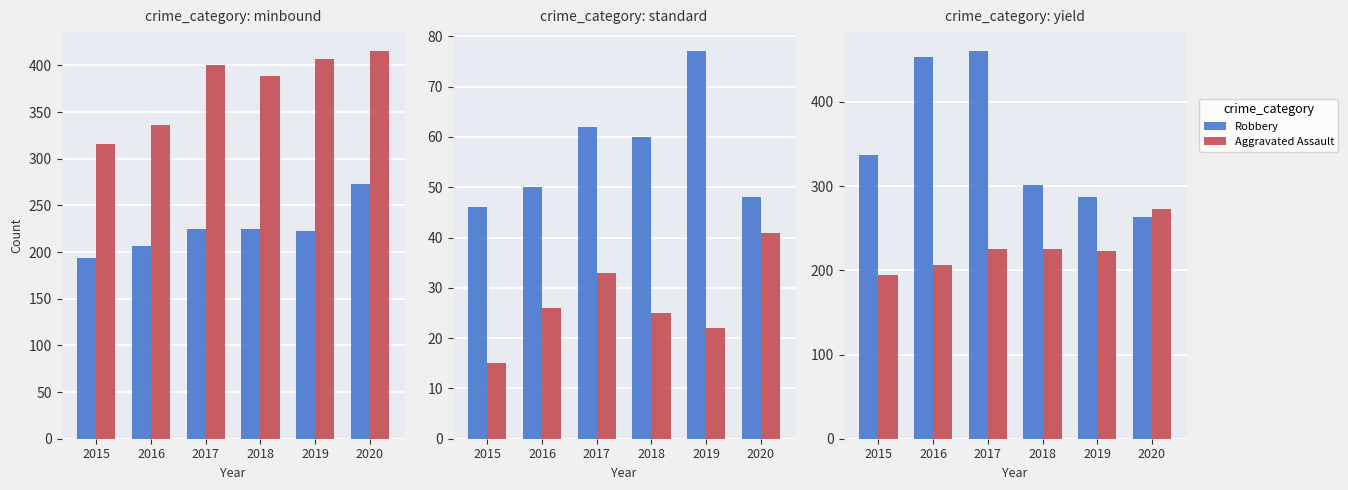

What is the total value across all series at 2017?

1180